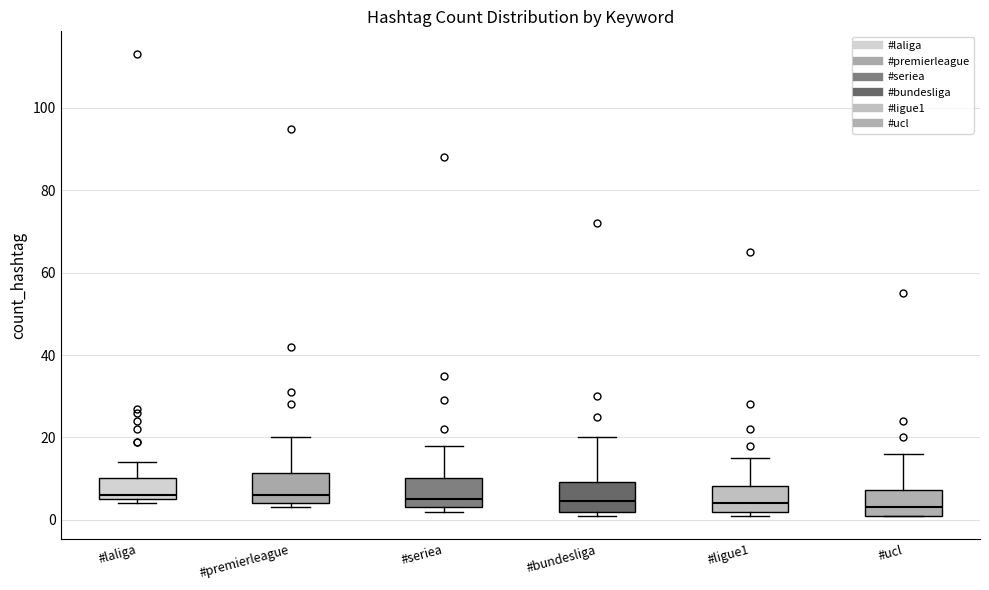

Where is the upper edge of the box for #premierleague on the y-axis? The values are not printed on the chart, so give them approximately, as read against the axis.

12